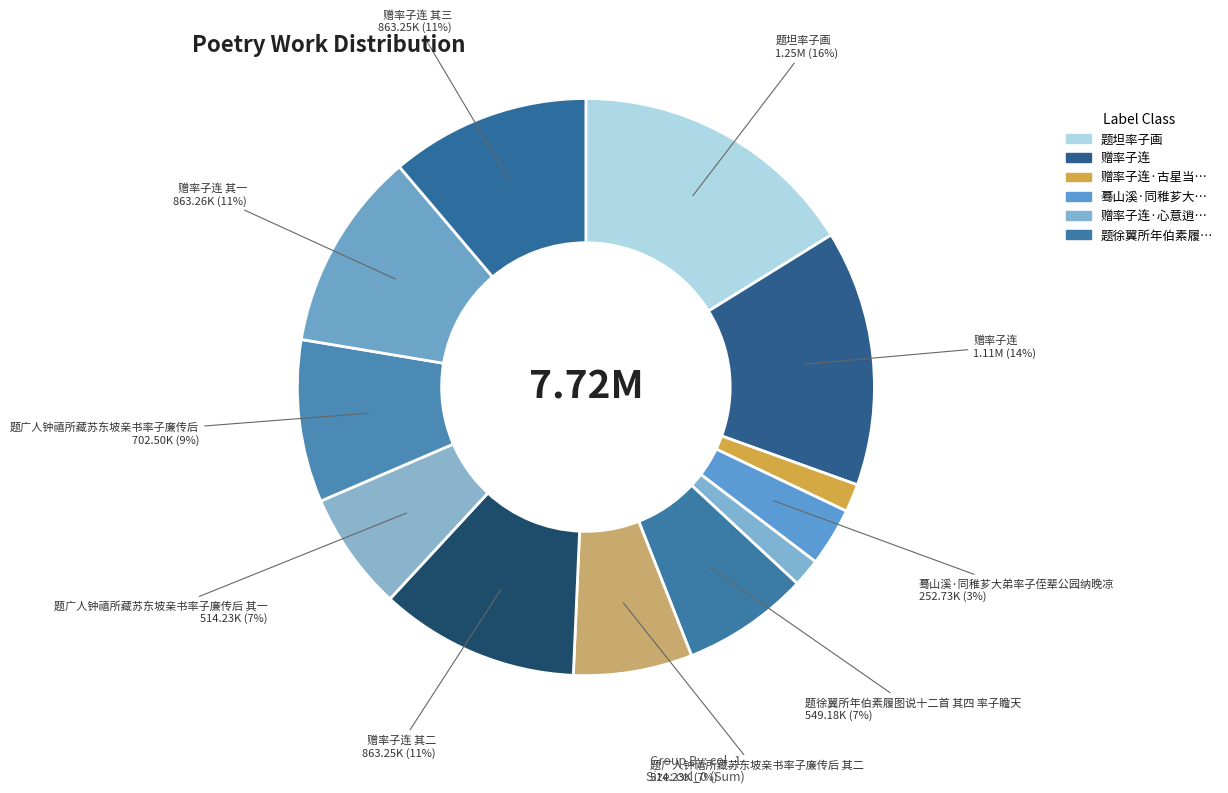

Count the number of slices in the pie.

12